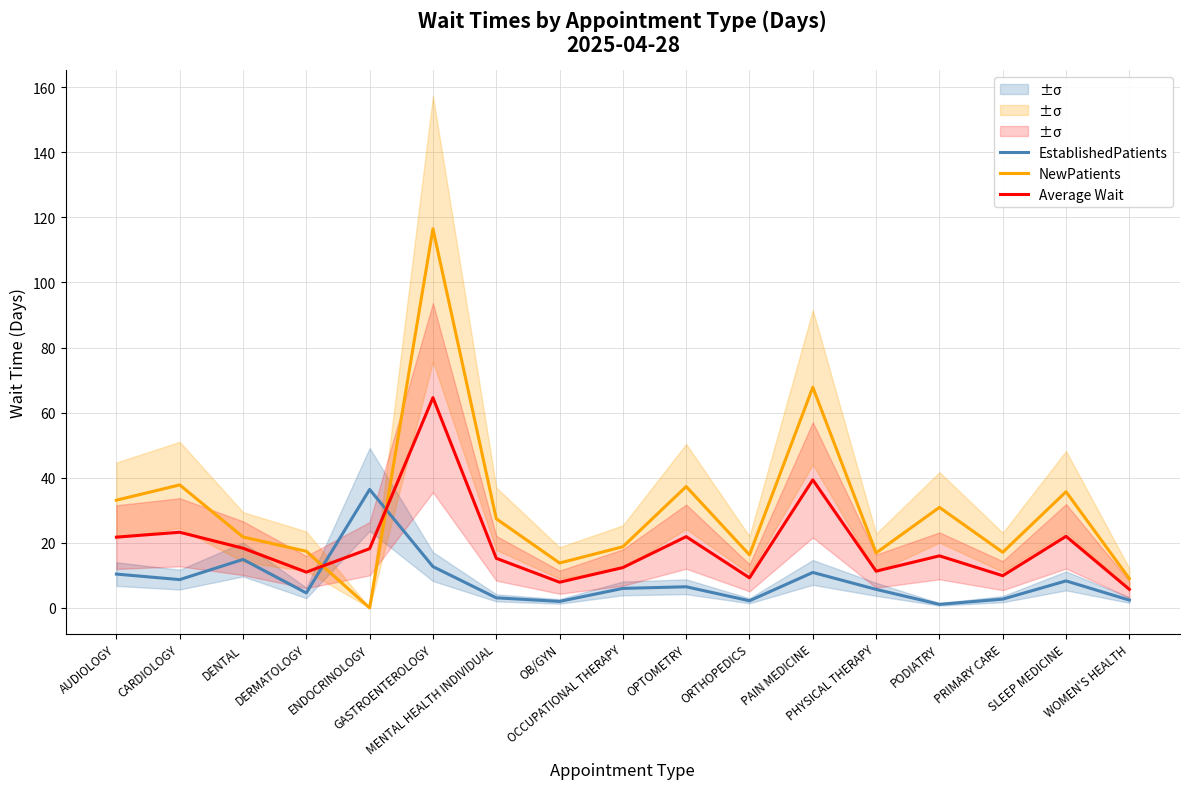

Which series changed the most between CARDIOLOGY and MENTAL HEALTH INDIVIDUAL?

NewPatients